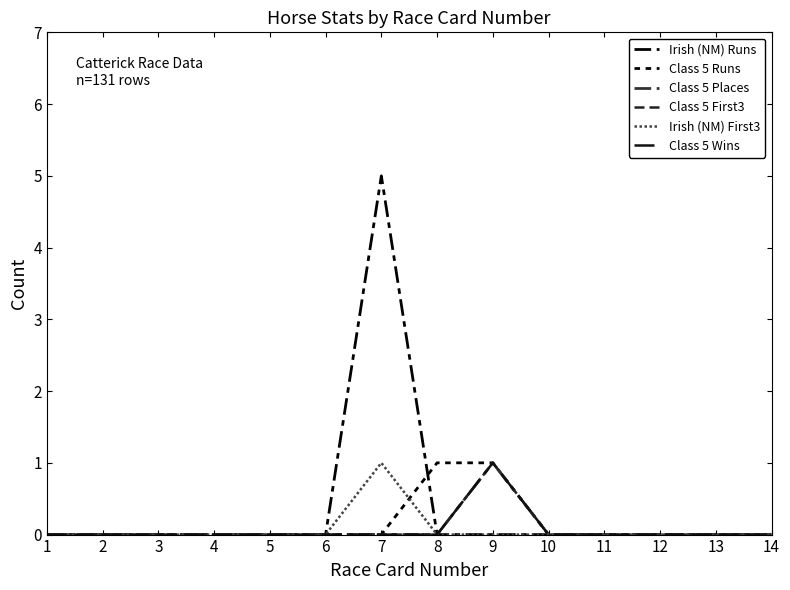

Rank the series by their maximum value, from highest to lowest.

Irish (NM) Runs, Class 5 Runs, Class 5 Places, Class 5 First3, Irish (NM) First3, Class 5 Wins